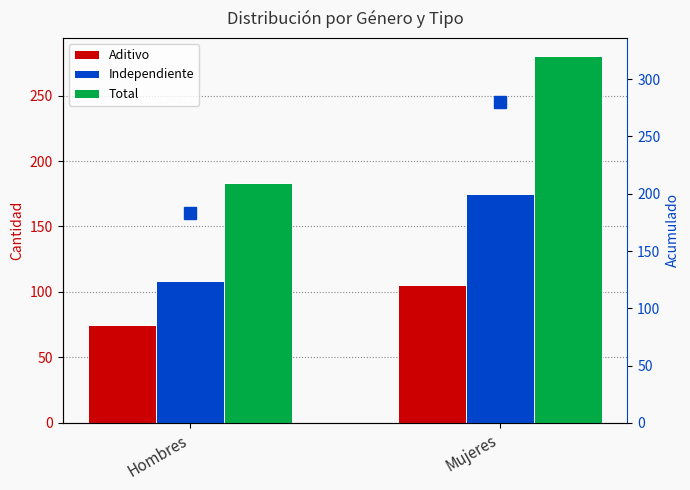

List the labels in order of Aditivo value, largest first.

Mujeres, Hombres